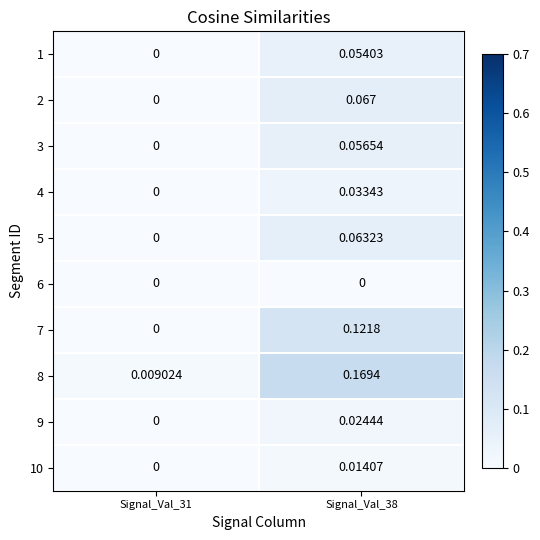

Is the value of 4 at Signal_Val_38 greater than the value of 9 at Signal_Val_38?

Yes